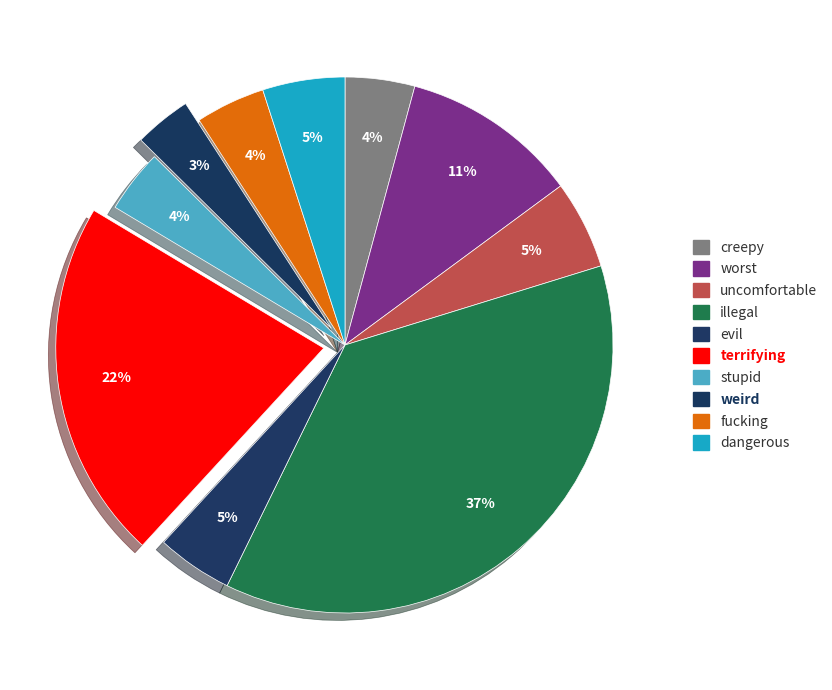

To the nearest percent, what is the combined percentage of dangerous and illegal?

42%